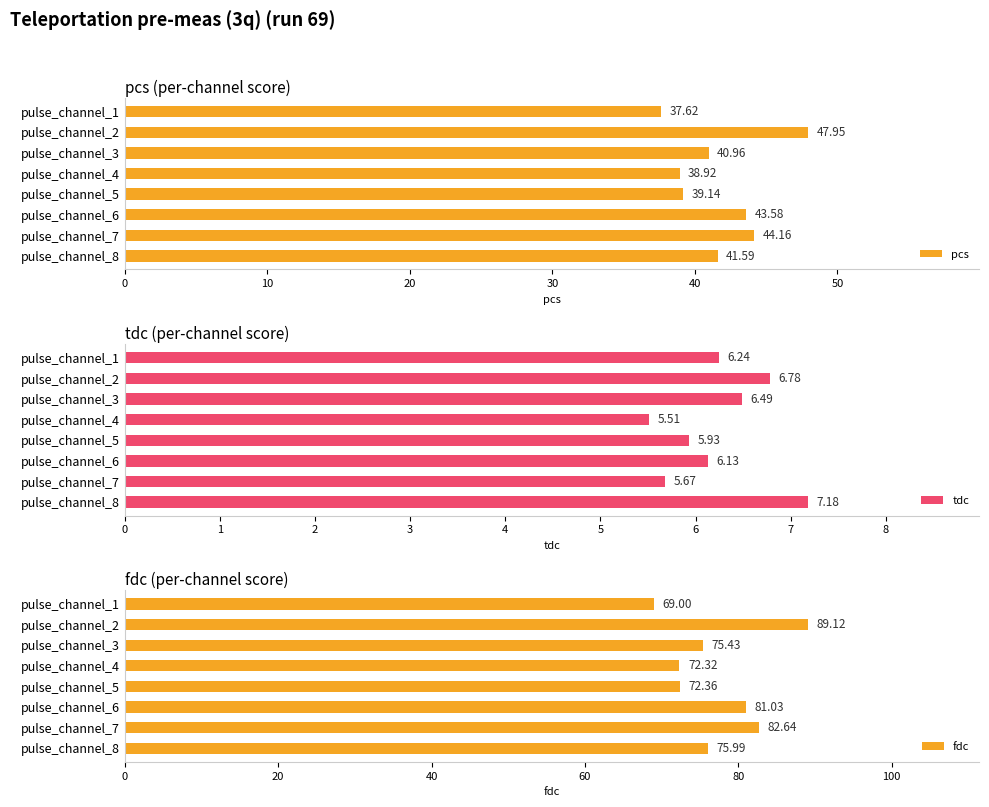

True or false: pcs has a value of 39.1 at pulse_channel_5.

True